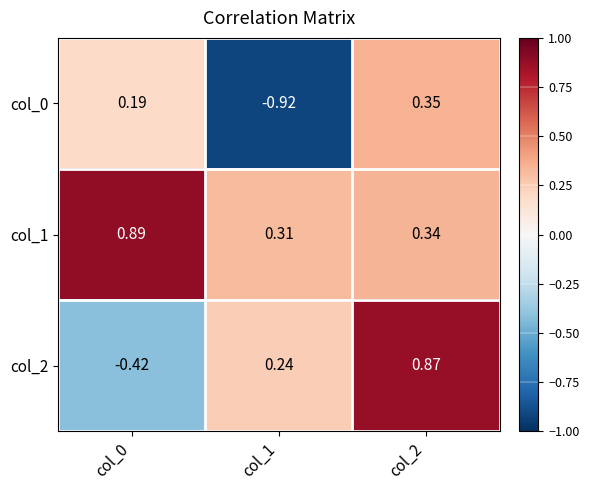

Is the value of col_1 at col_2 greater than the value of col_0 at col_2?

No